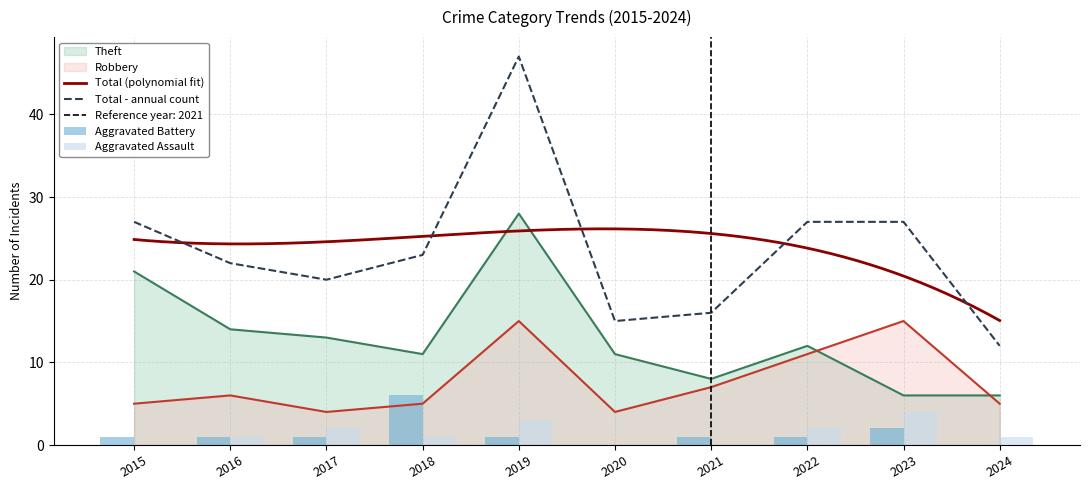

At 2023, list the series in order from largest to smallest.

Total, Robbery, Theft, Aggravated Assault, Aggravated Battery